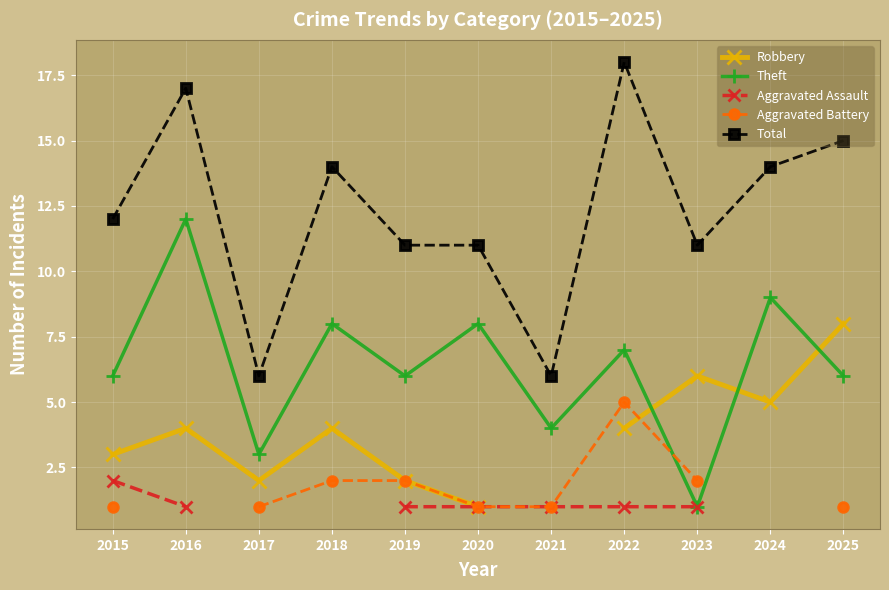

Count the number of data series in this chart.

5